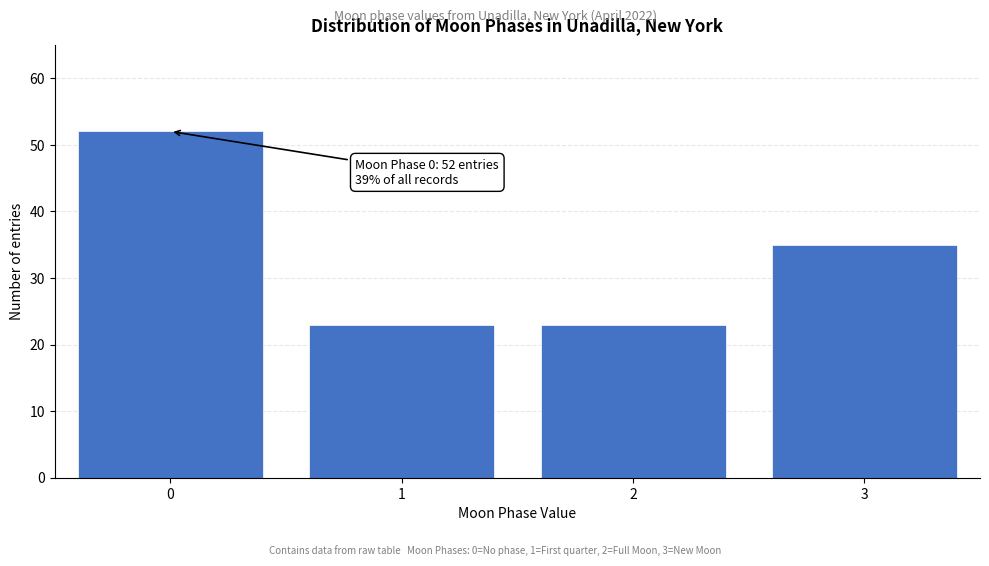

Reading left to right, what are all the values shown in this chart?

0=52	1=23	2=23	3=35